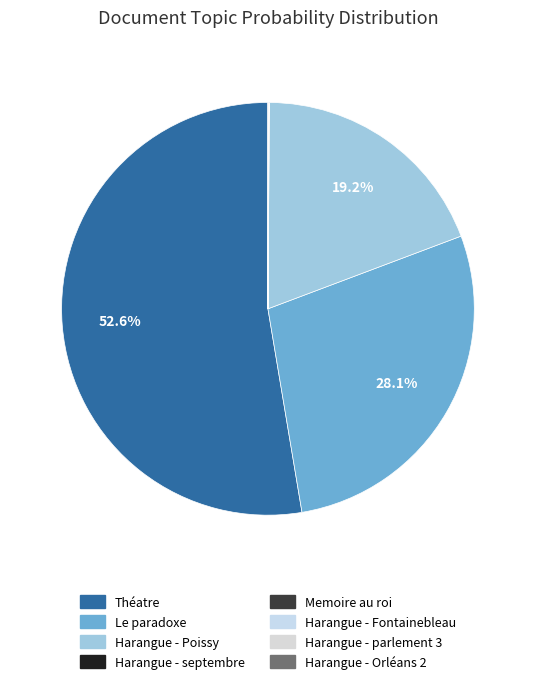

Do Le paradoxe and Harangue - Poissy together represent more than half of the pie?

No